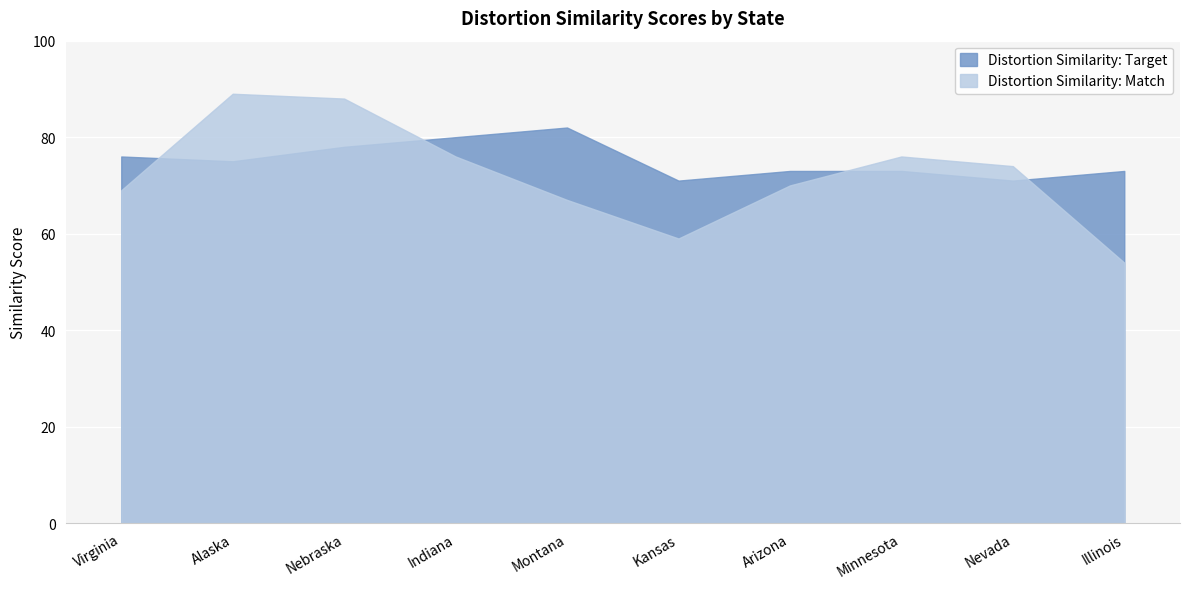

Reading left to right, transcribe all the data shown in this chart.

Distortion Similarity: Target: 76	75	78	80	82	71	73	73	71	73
Distortion Similarity: Match: 69	89	88	76	67	59	70	76	74	54